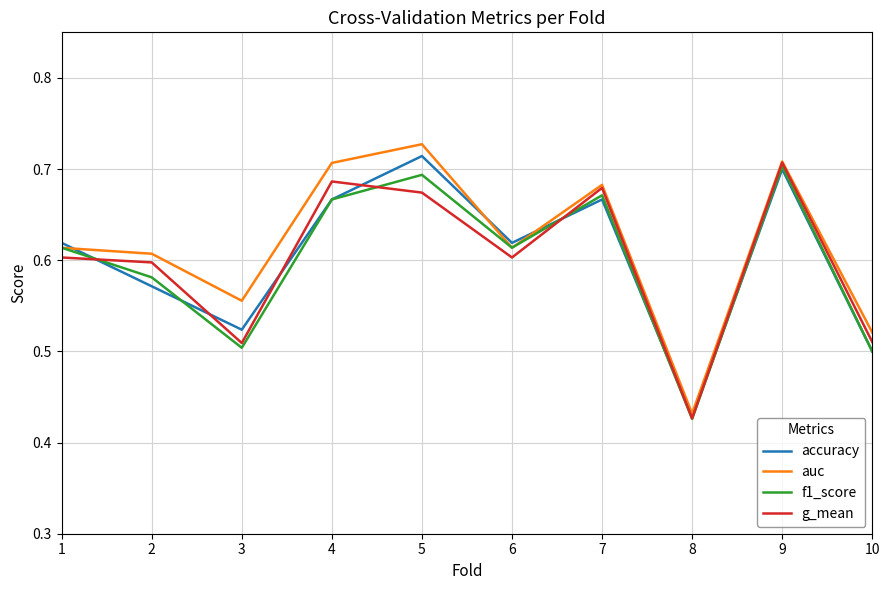

What is the difference between the maximum and minimum values in the f1_score series?

0.3